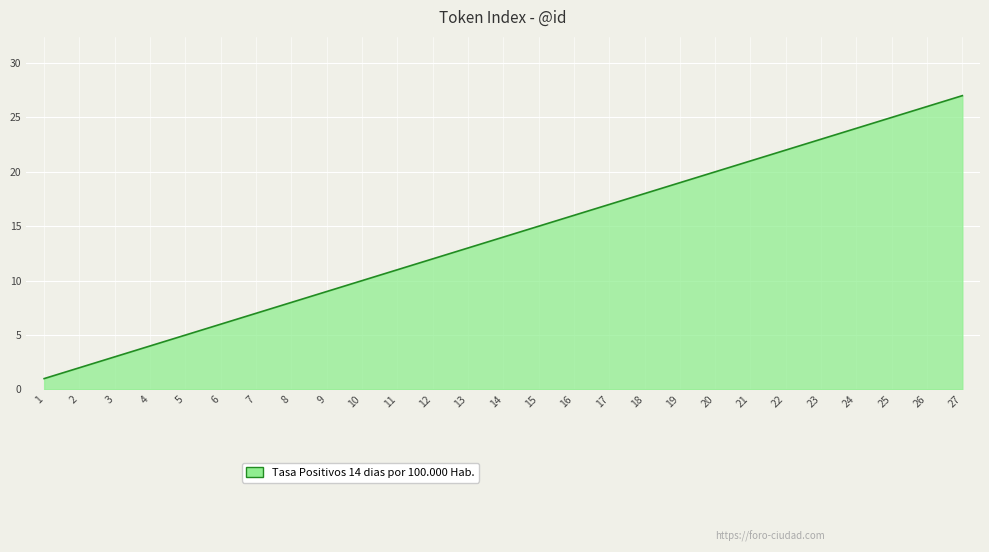

Reading right to left, transcribe all the data shown in this chart.

27=27	26=26	25=25	24=24	23=23	22=22	21=21	20=20	19=19	18=18	17=17	16=16	15=15	14=14	13=13	12=12	11=11	10=10	9=9	8=8	7=7	6=6	5=5	4=4	3=3	2=2	1=1